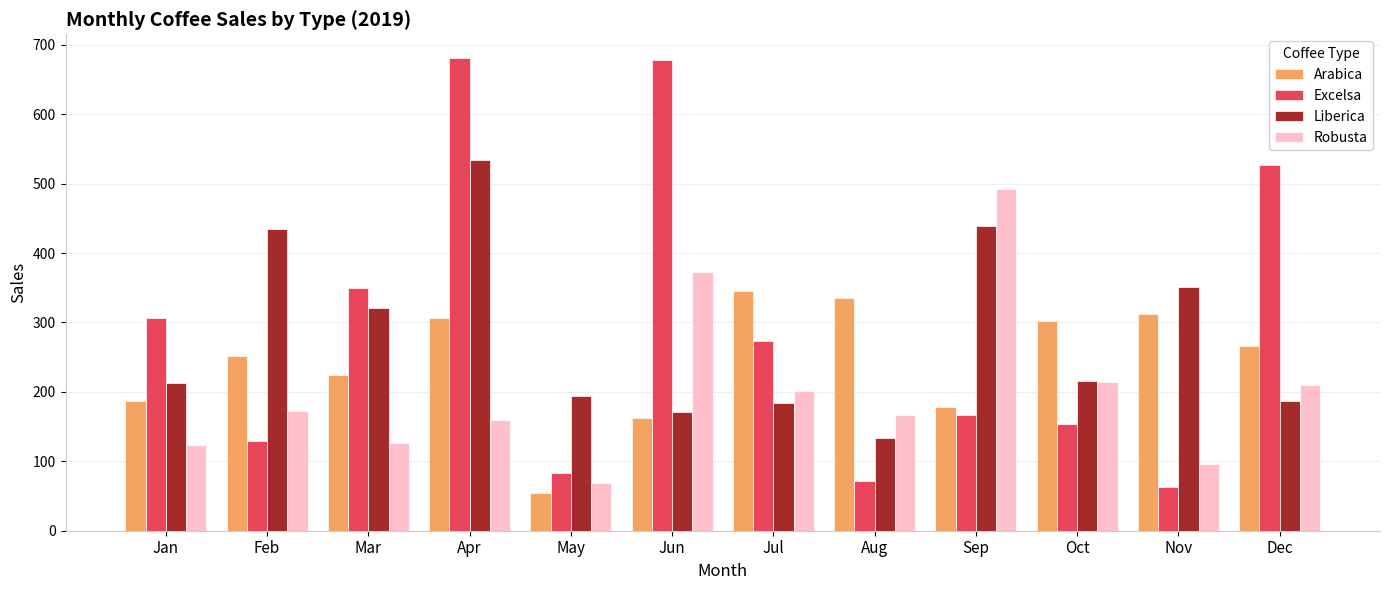

What is the difference between the highest and lowest values at Nov?

287.6